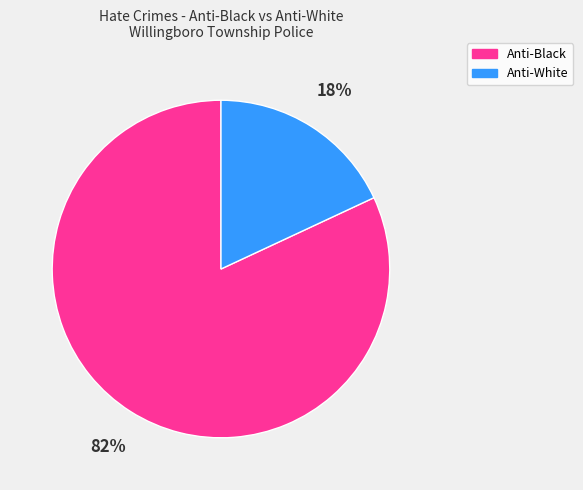

Is there any slice that represents more than half of the pie?

Yes